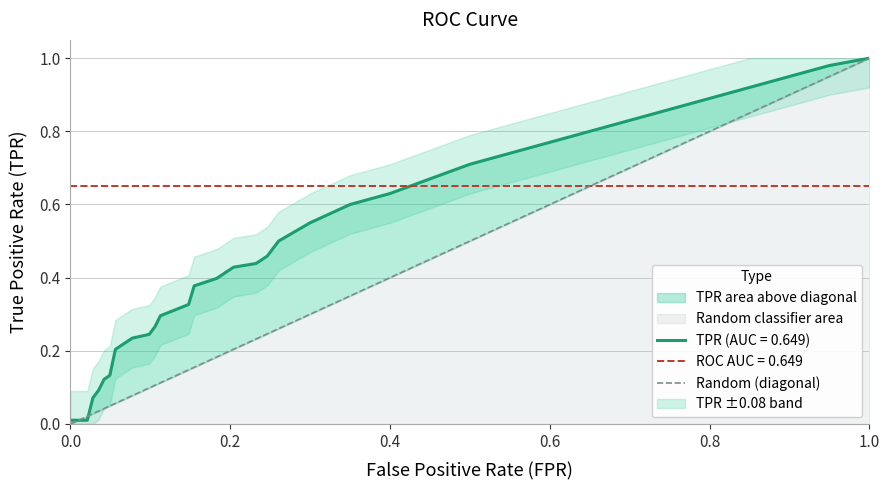

Is it true that the value at 1.0 is 0?

False